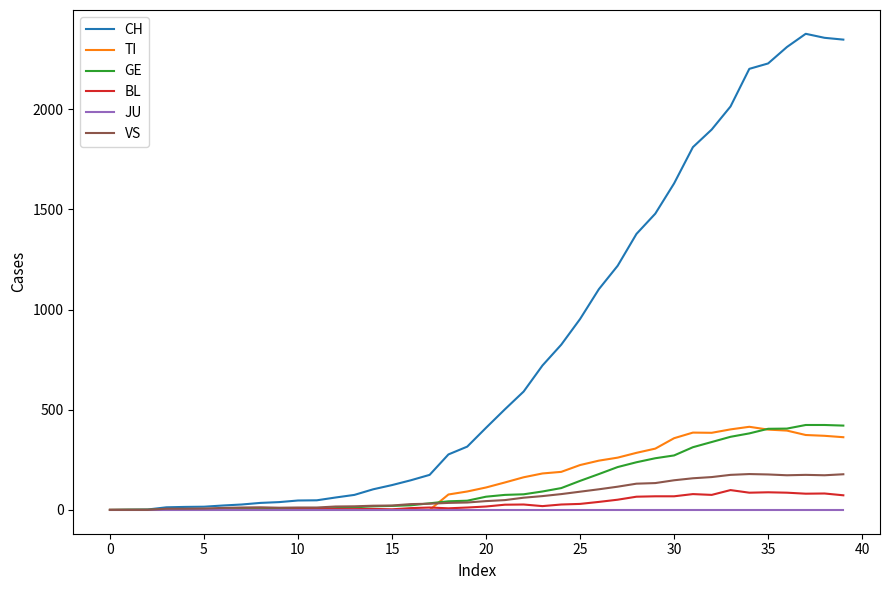

Which series has the largest total across all categories?

CH